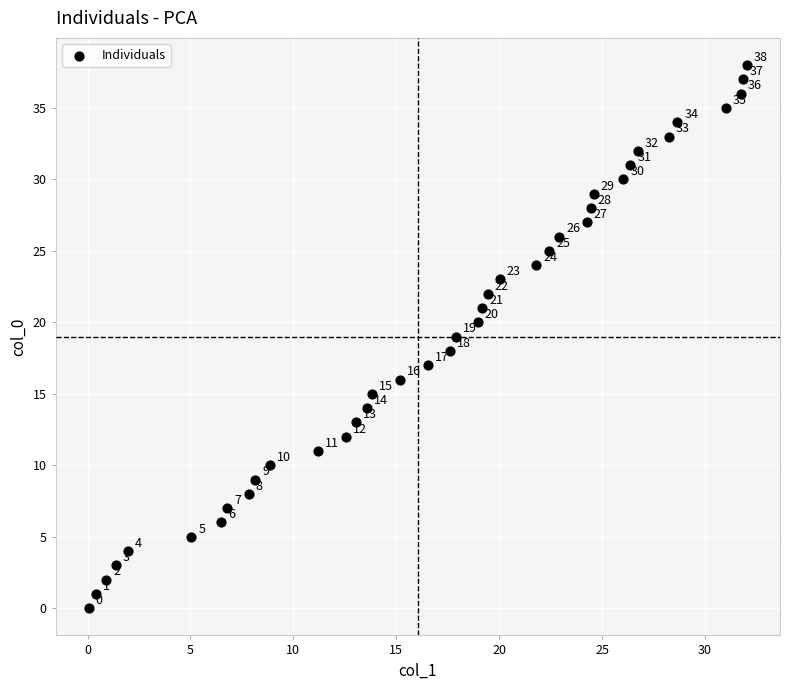

What Y value in the scatter plot is closest to 19?

19